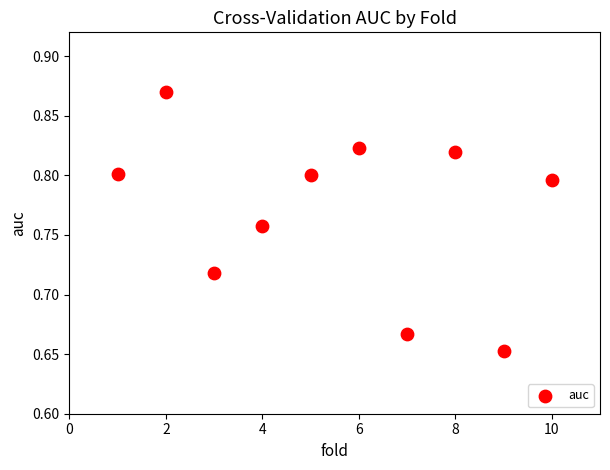

What is the average X value?

5.5